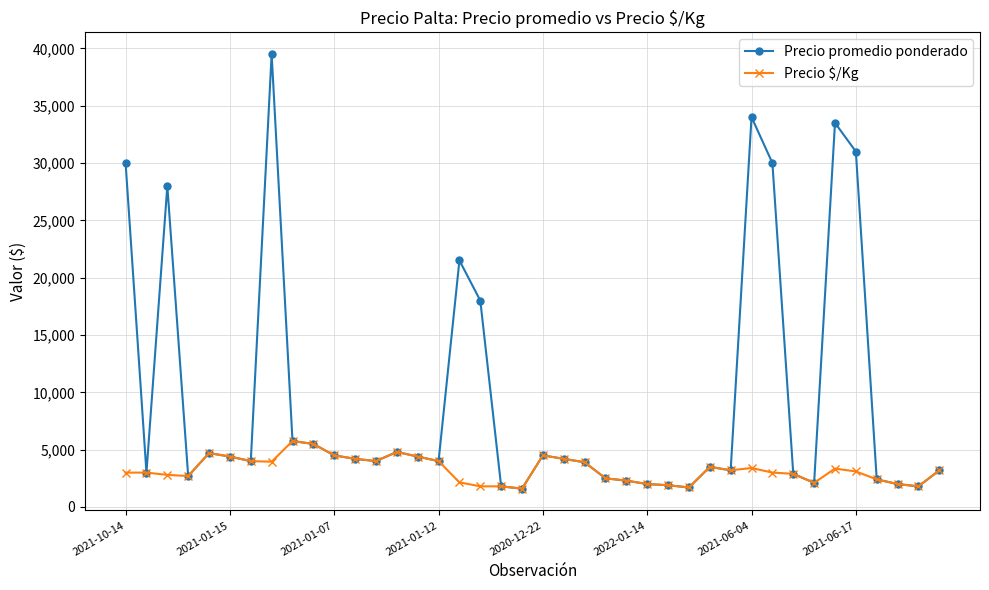

What is the greatest value displayed?

39500